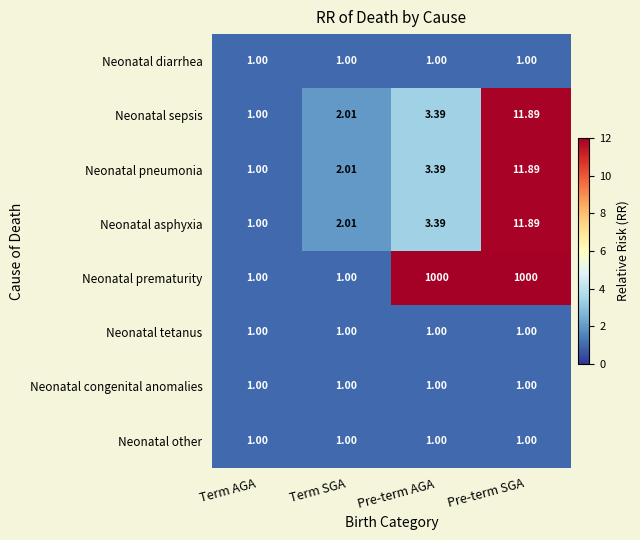

At which label is Neonatal sepsis closest to 6?

Pre-term AGA